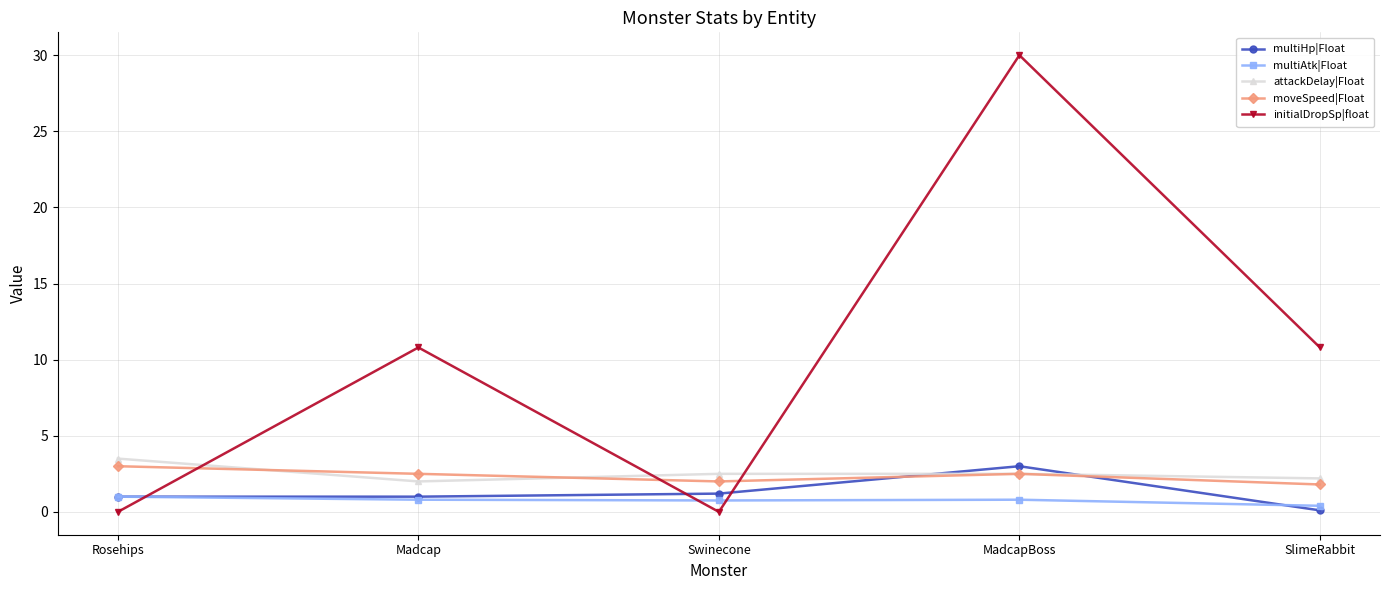

At which category is the sum across all series the highest?

MadcapBoss